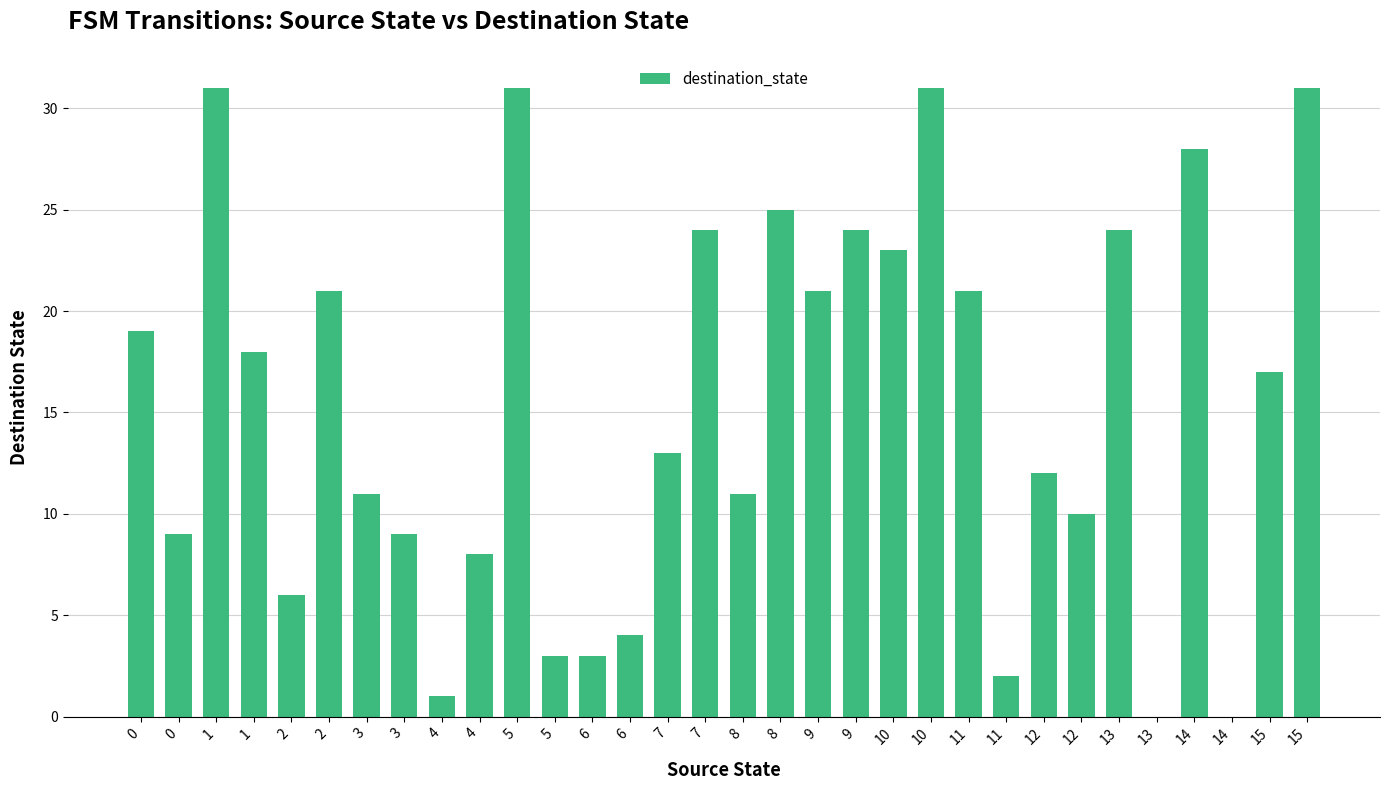

Reading right to left, list all the values displayed in this chart.

15=31	15=17	14=0	14=28	13=0	13=24	12=10	12=12	11=2	11=21	10=31	10=23	9=24	9=21	8=25	8=11	7=24	7=13	6=4	6=3	5=3	5=31	4=8	4=1	3=9	3=11	2=21	2=6	1=18	1=31	0=9	0=19